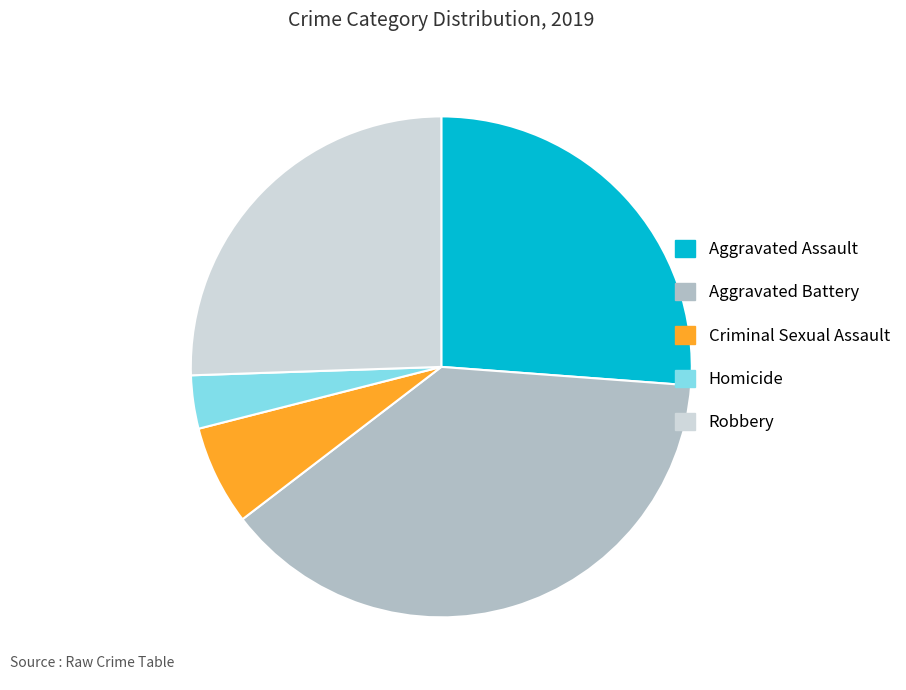

True or false: Criminal Sexual Assault accounts for 6% of the total.

True